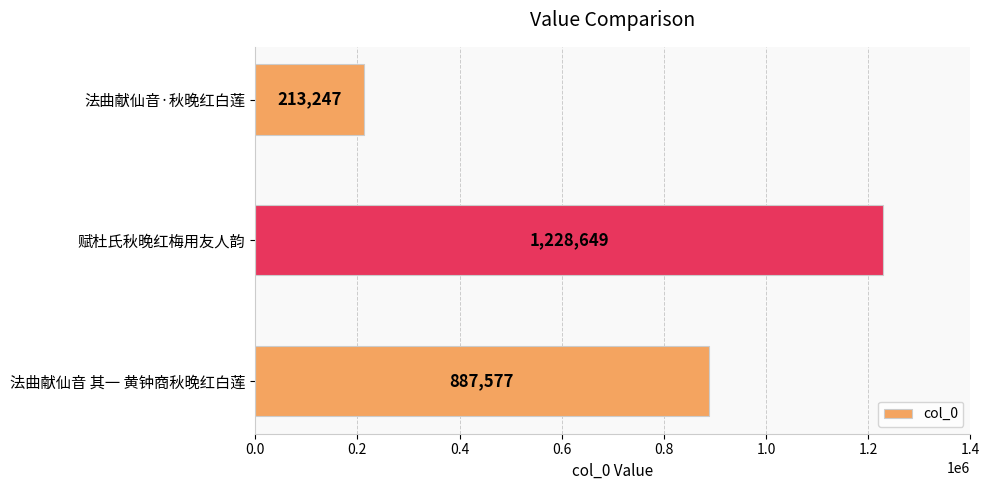

What is the sum of all values?

2329473